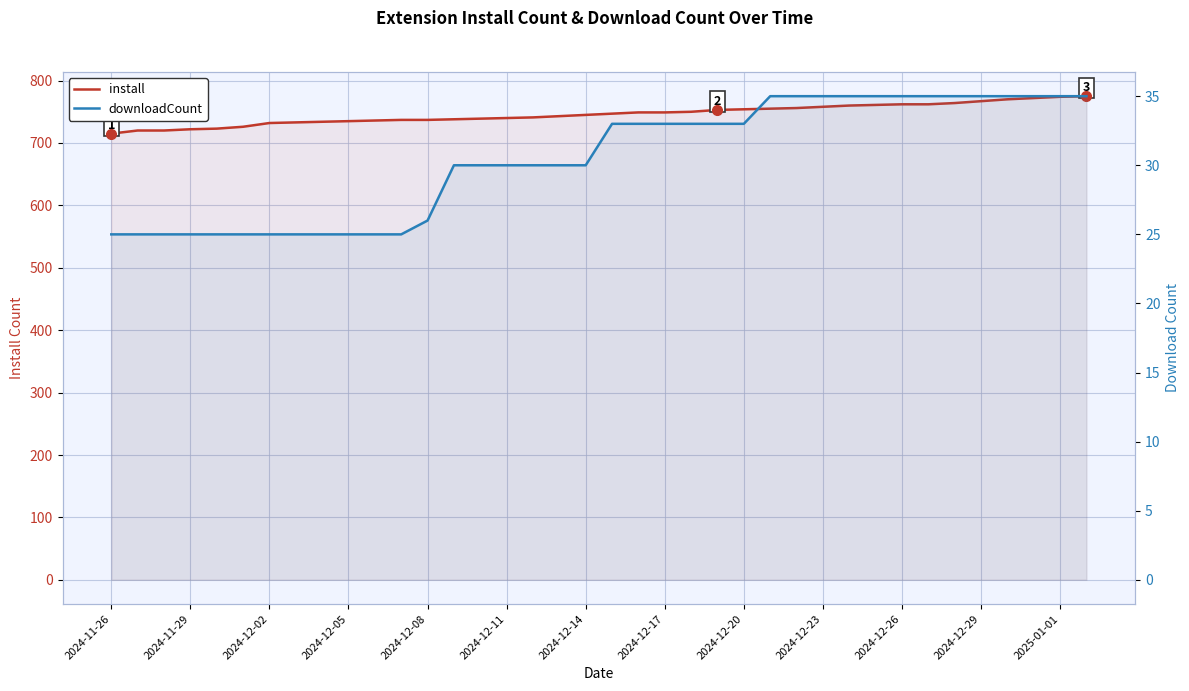

What is the highest value of the install series?

775